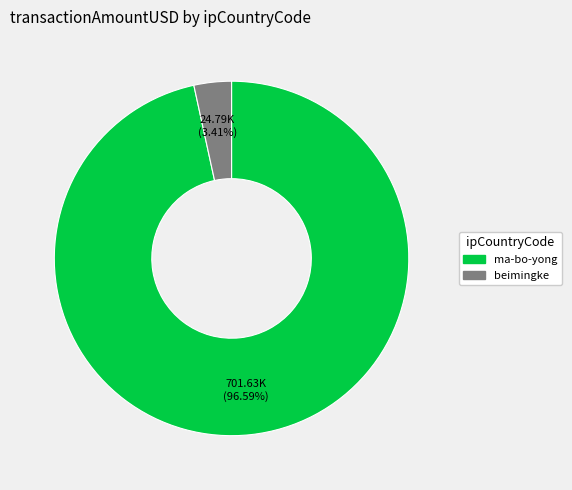

True or false: ma-bo-yong accounts for 88% of the total.

False